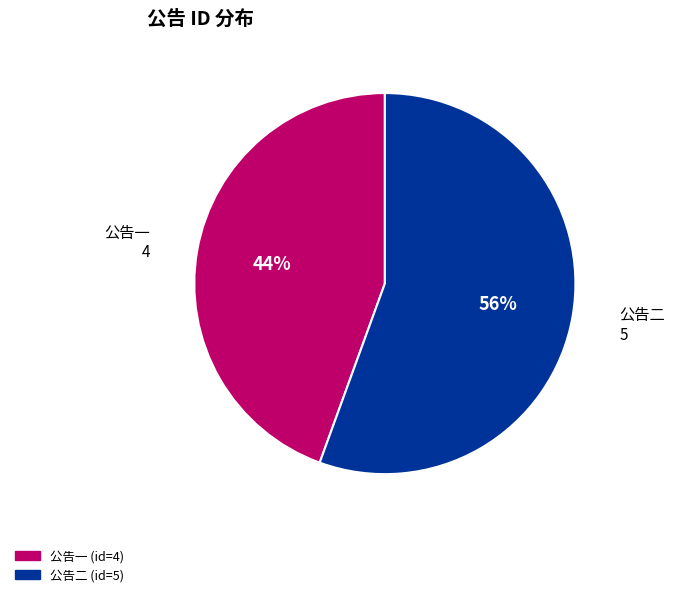

What is the majority slice?

公告二